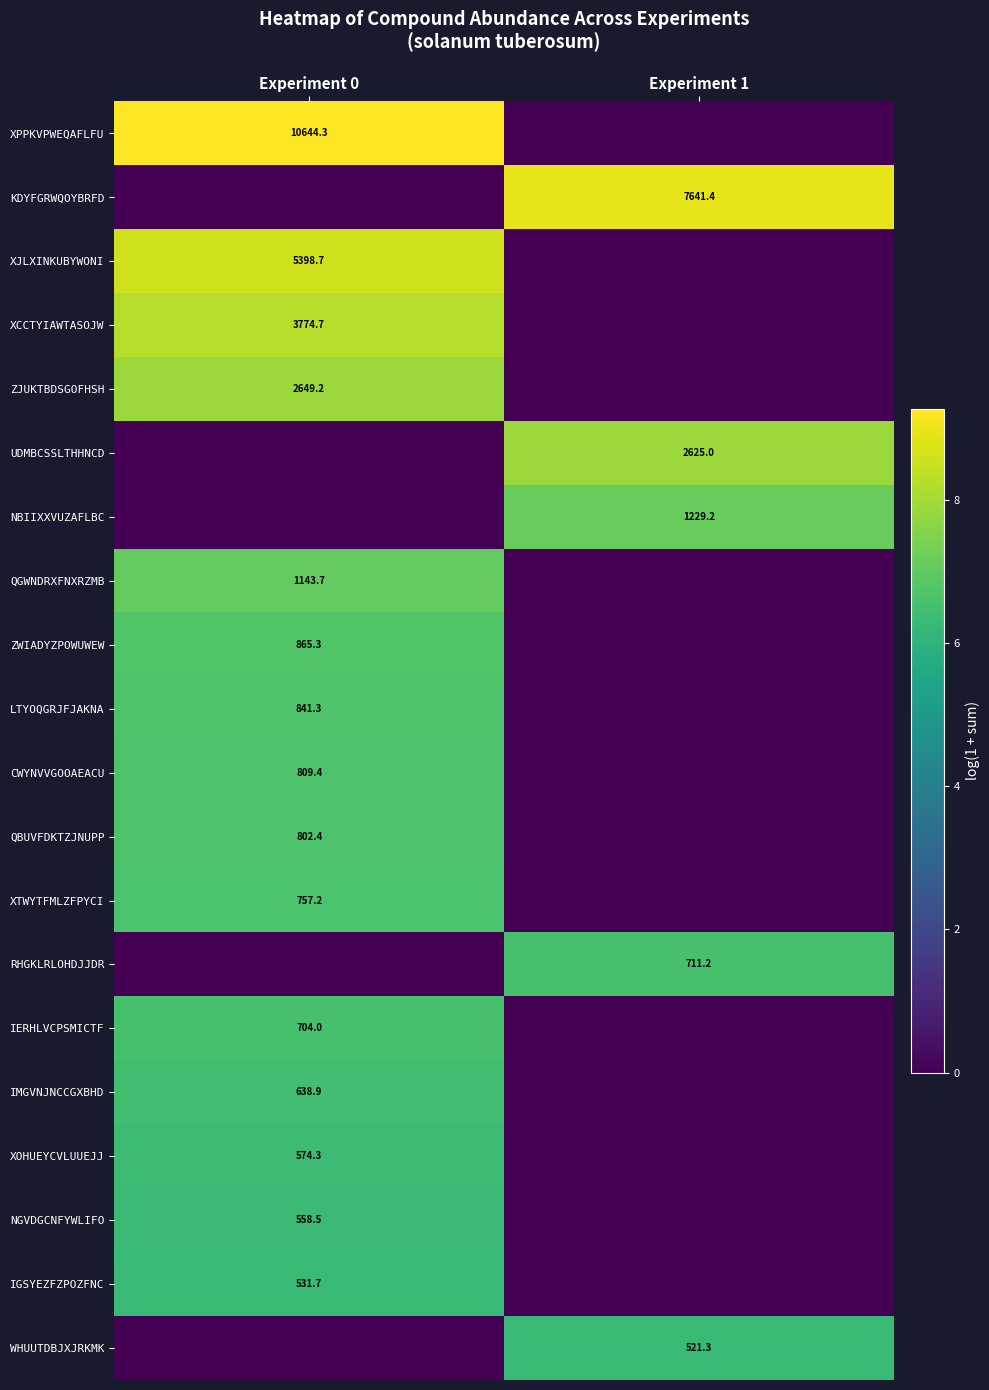

The value of QBUVFDKTZJNUPP at Experiment 0 is 802.4. True or false?

True